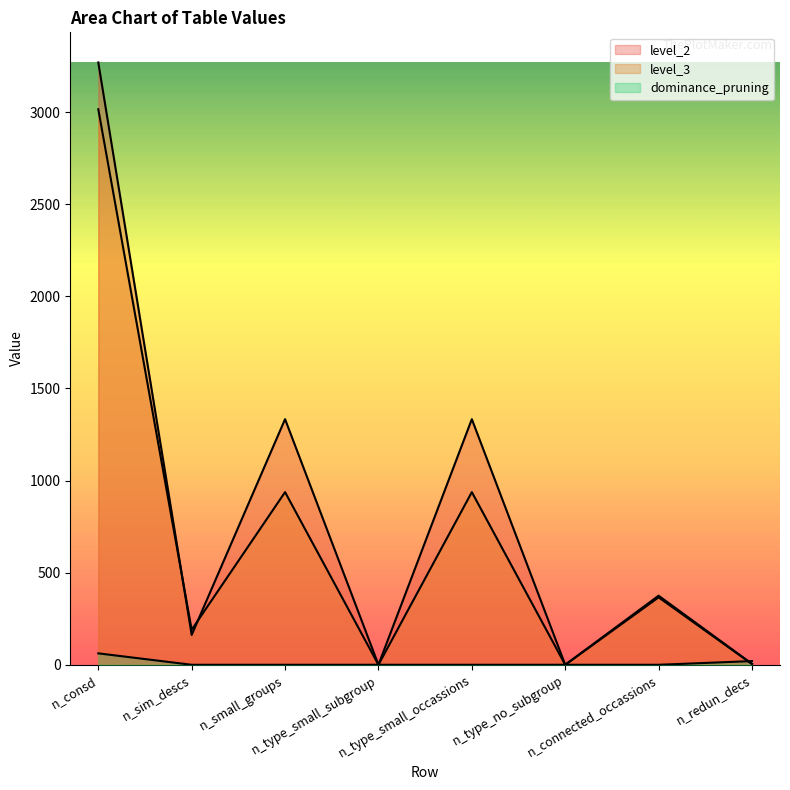

In level_2, how many points are lower than both neighbors (excluding endpoints)?

3